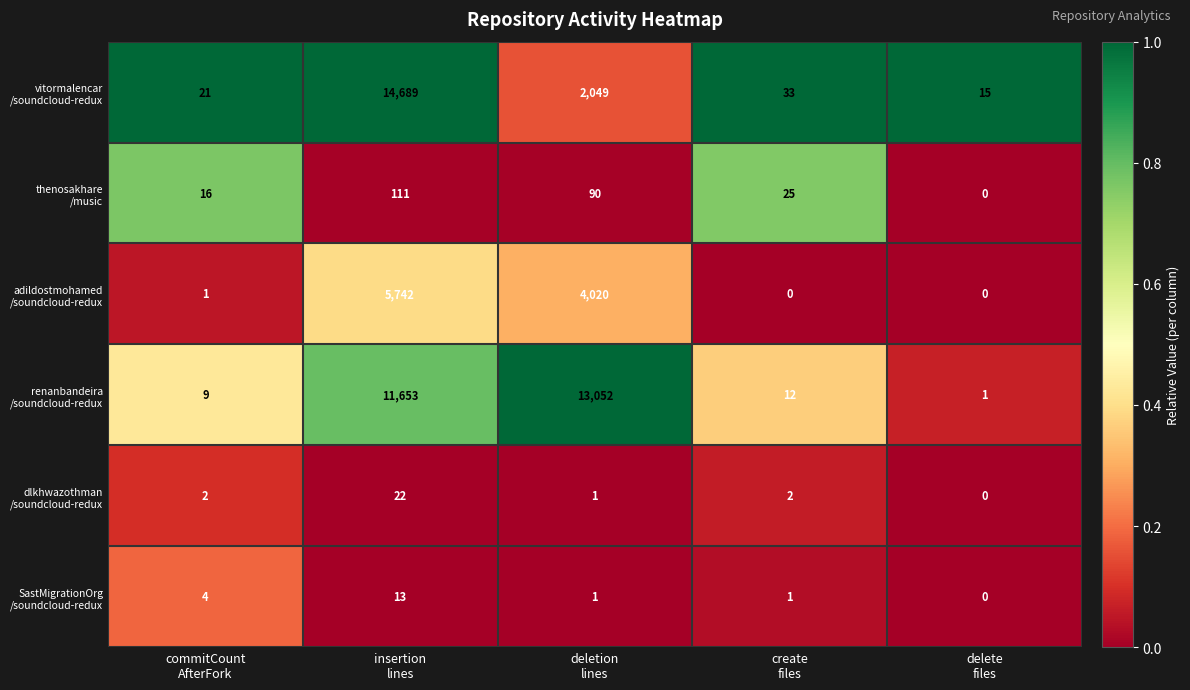

What is the maximum value shown in the chart?

14689